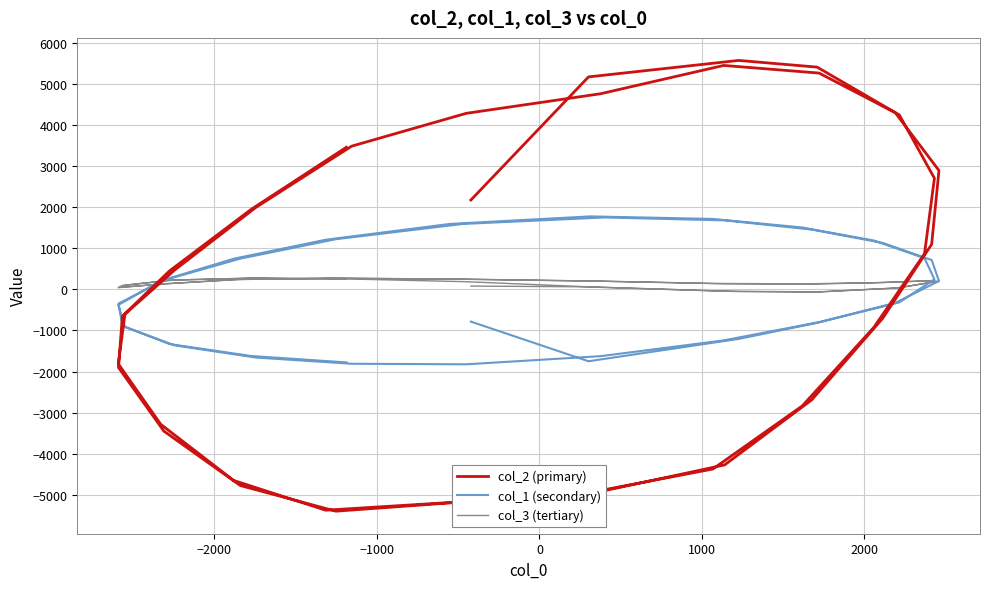

What is the average value of the col_2 (primary) series?

-48